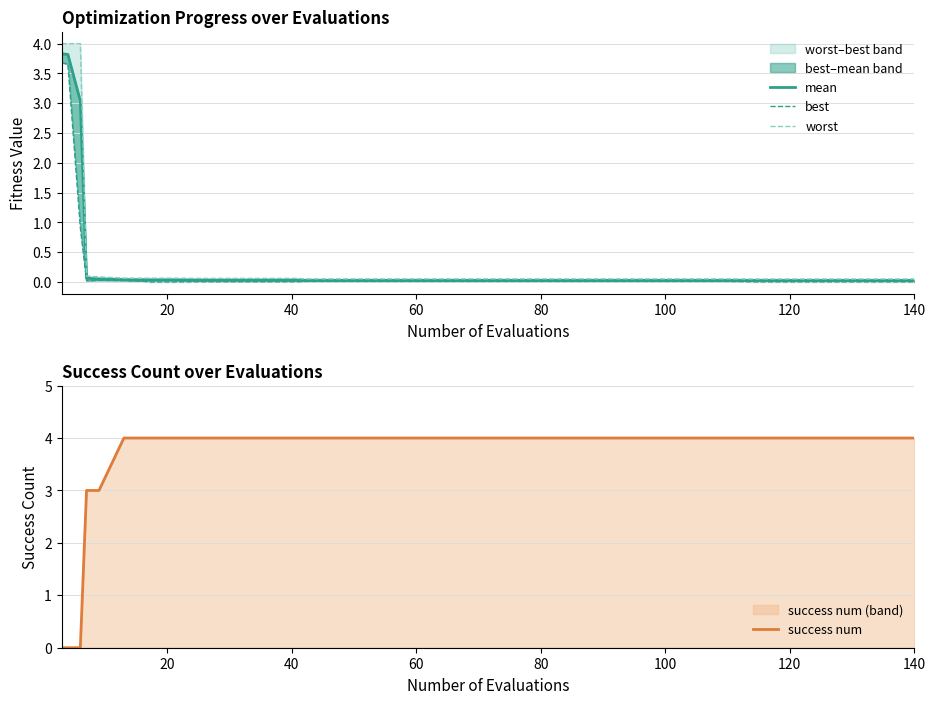

At how many categories does at least one series exceed 3?

38